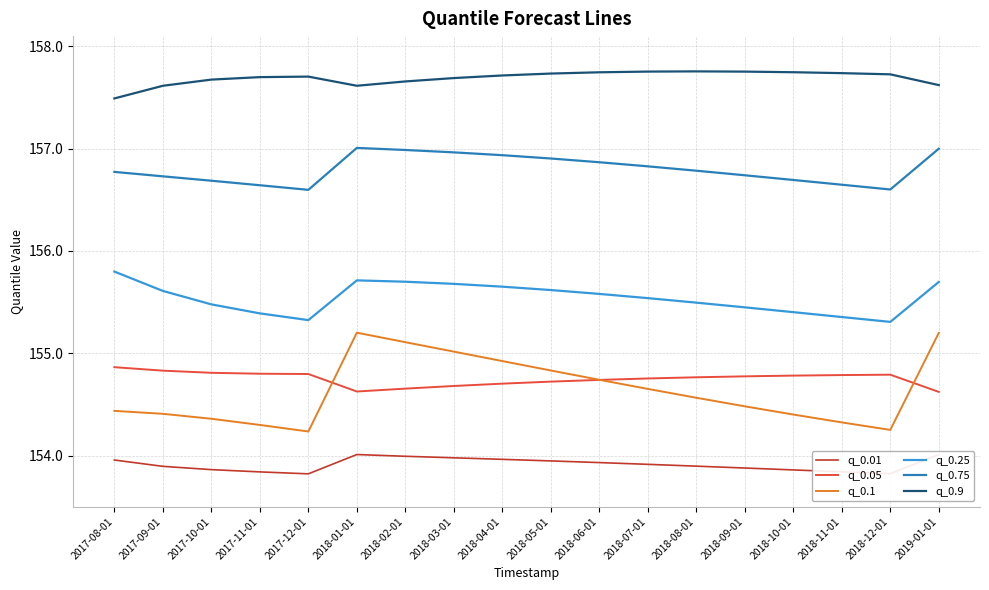

True or false: q_0.01 and q_0.1 intersect in this chart.

False